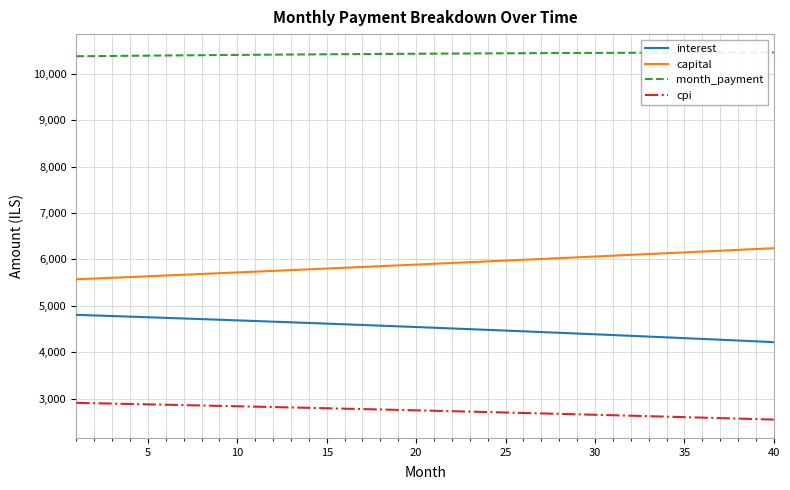

What is the lowest value of the interest series?

4217.2